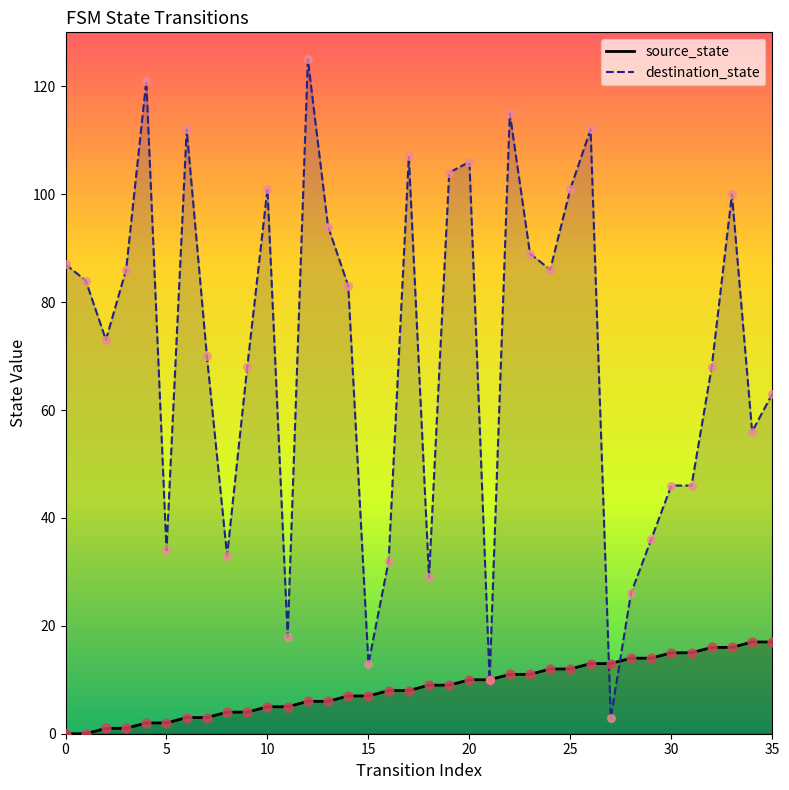

What are all the series names shown in the legend?

source_state, destination_state